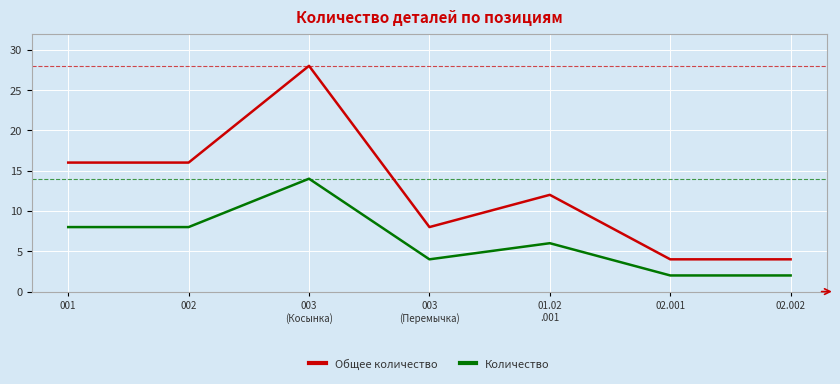

At which category is the sum across all series the highest?

003
(Косынка)